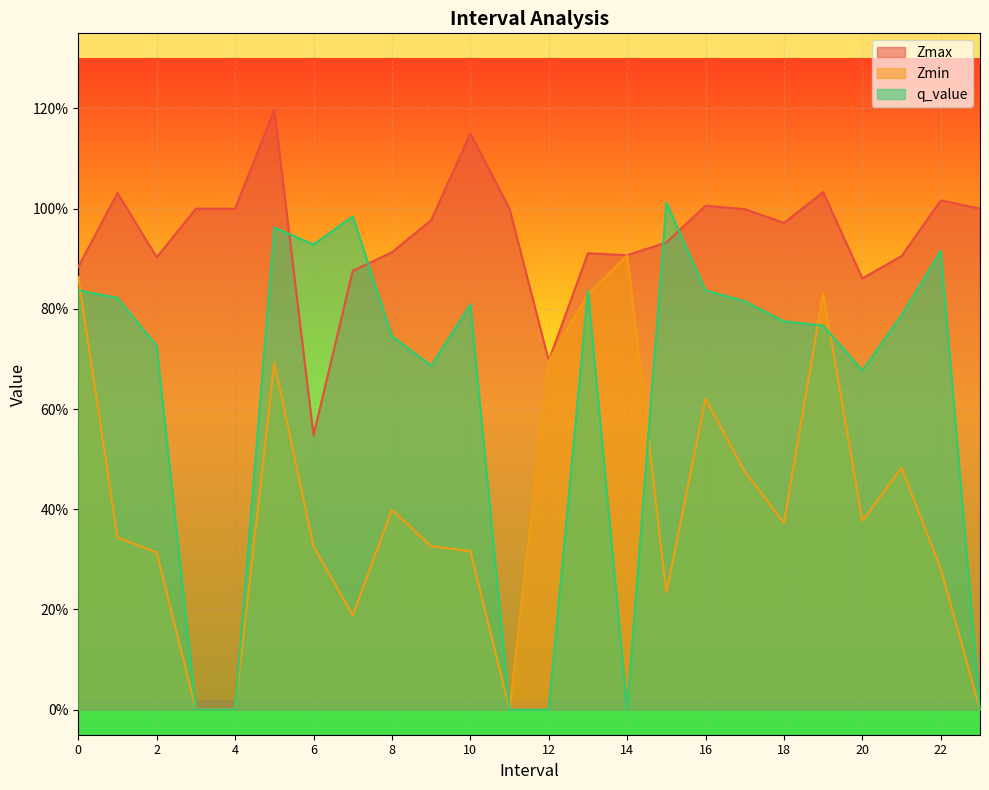

What is the maximum value for Zmin?

0.9